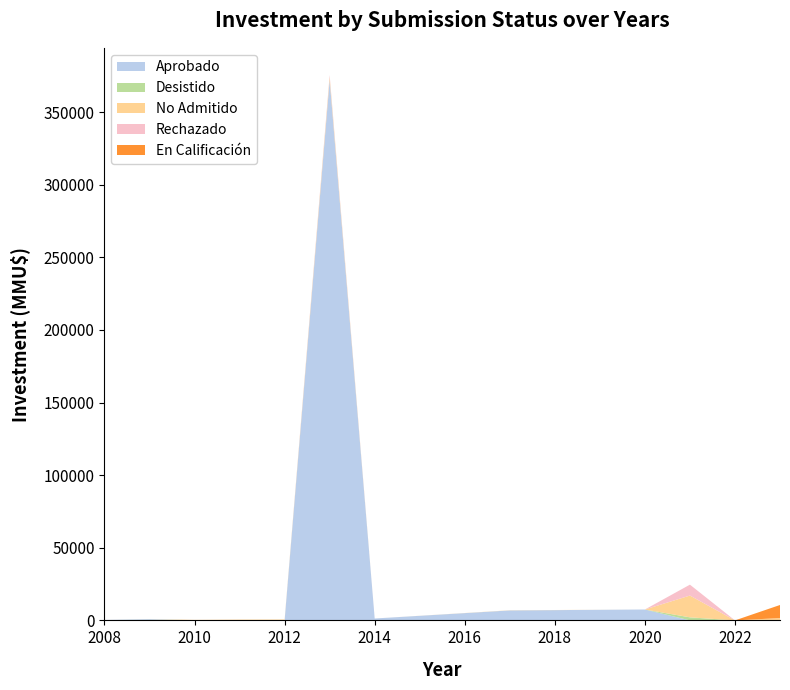

The value of Aprobado at 2010 is -159580. True or false?

False